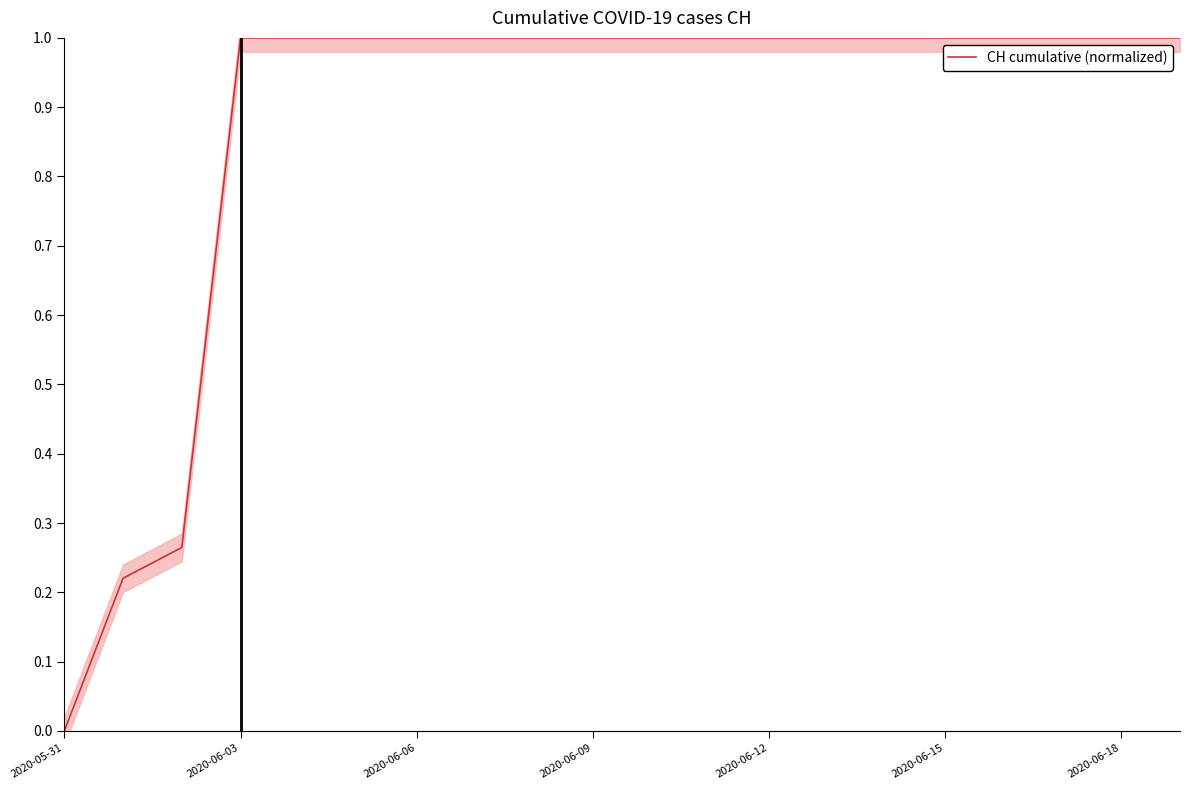

Which category has the lowest value across all series?

2020-05-31